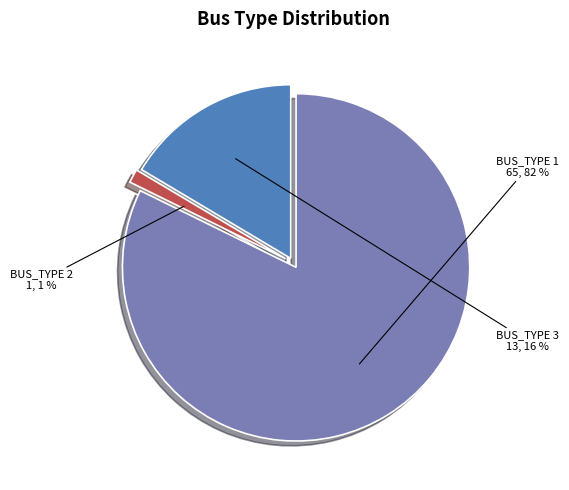

How many segments does this pie chart have?

3